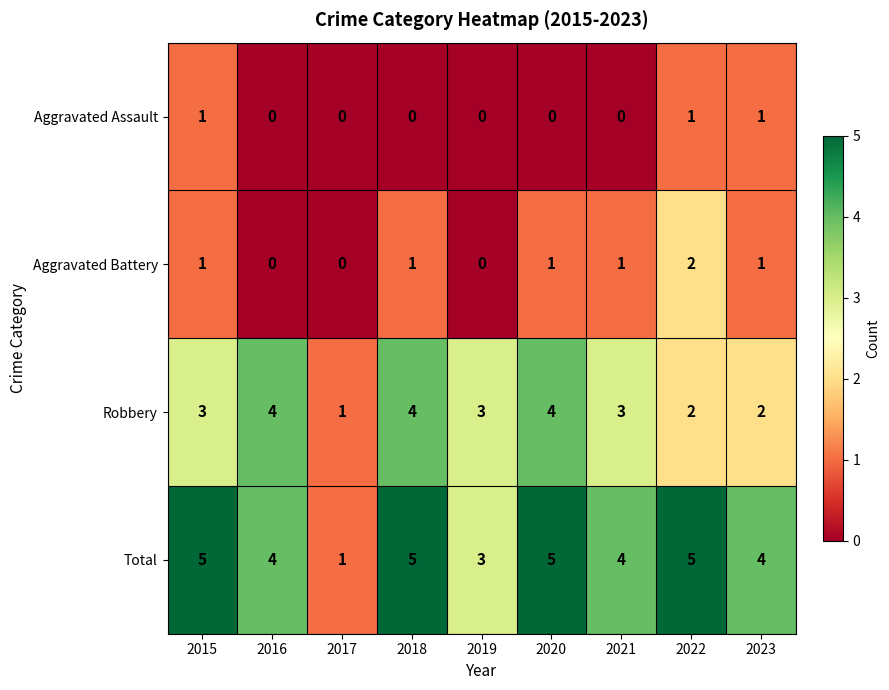

At which label does Total first exceed 4?

2015